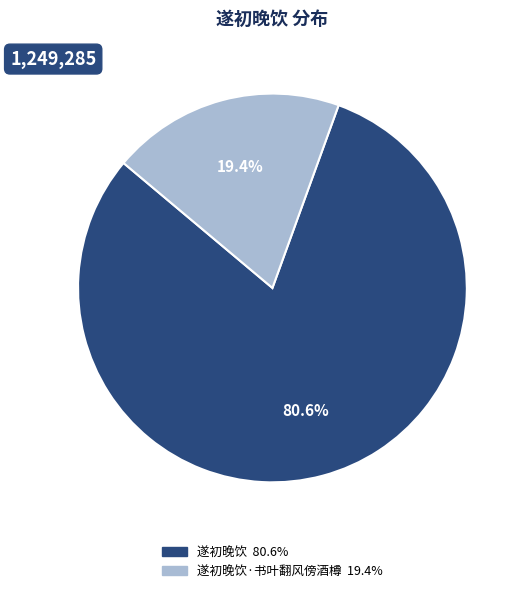

Is there a majority slice in this chart?

Yes